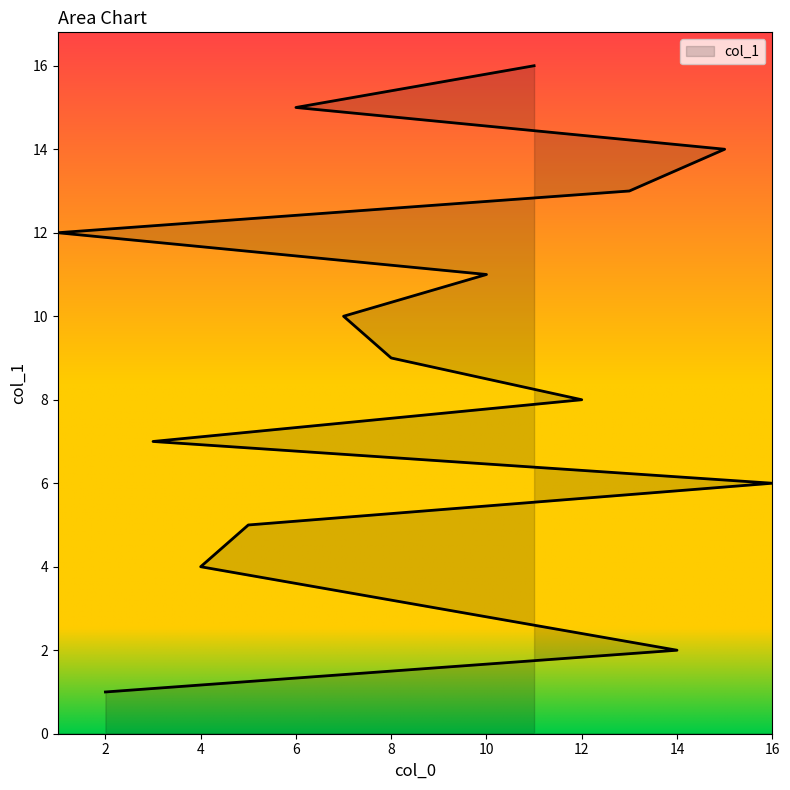

How many data points are above 9?

7